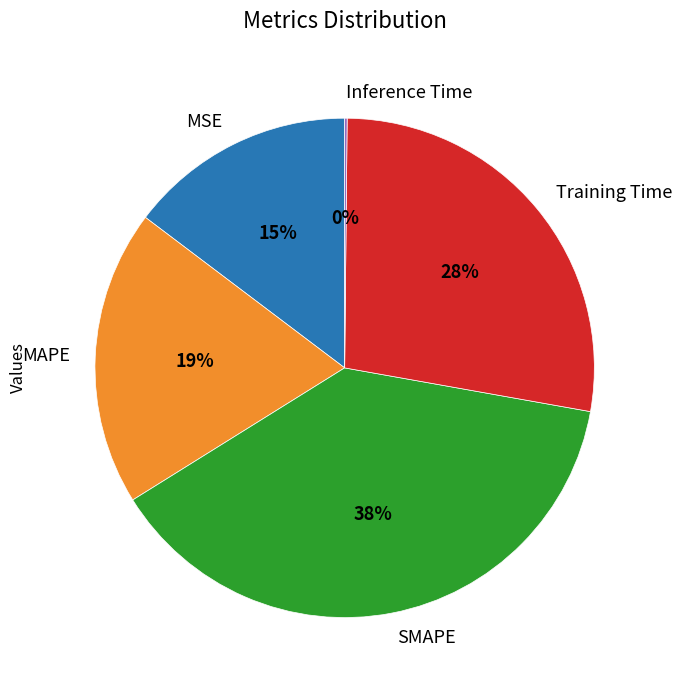

Is it true that SMAPE is 38% of the pie?

True